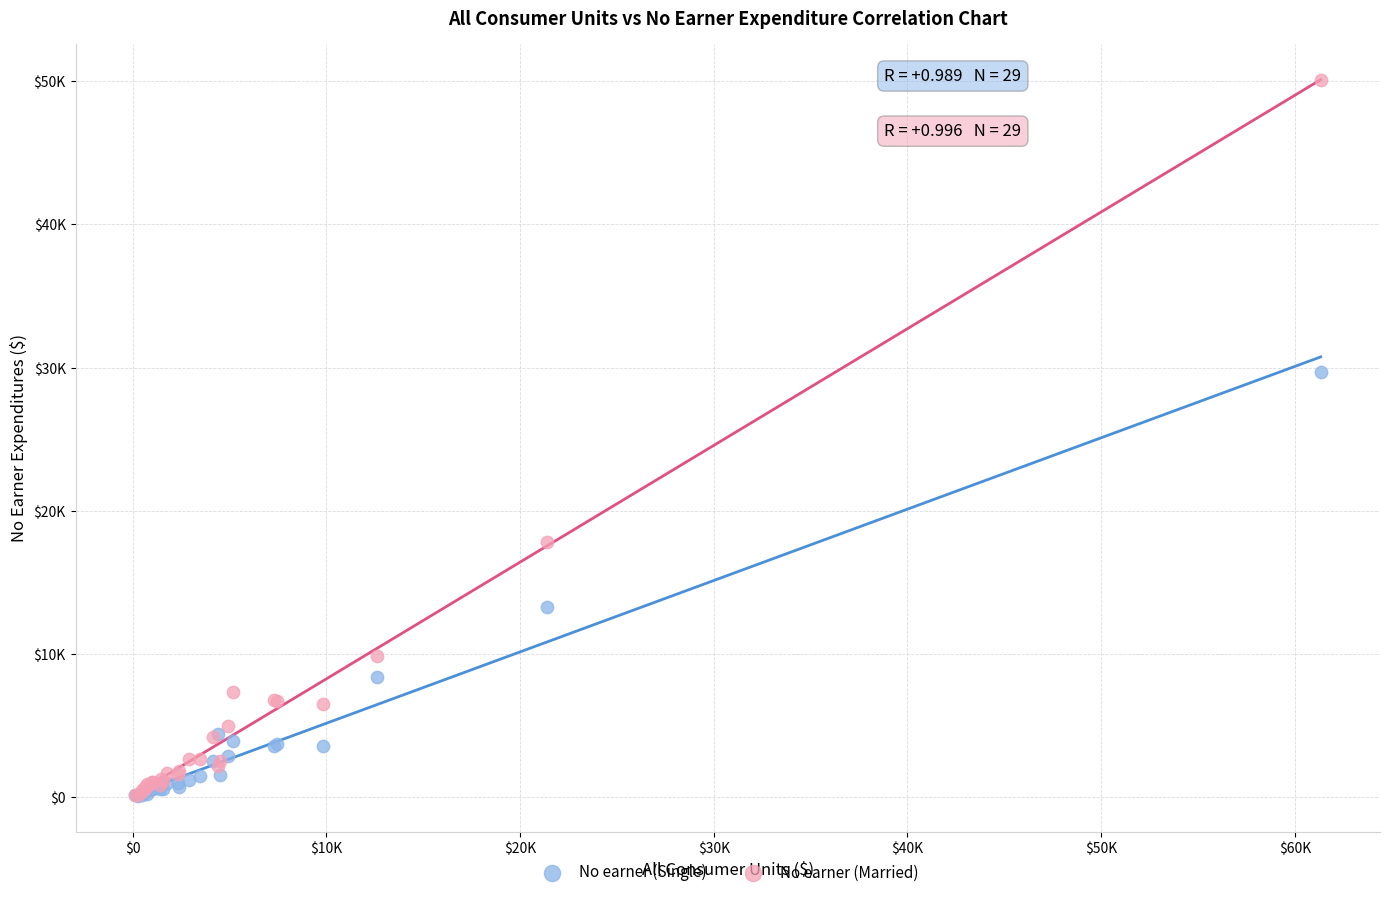

Which series has the largest Y range (max minus min)?

No earner (Married)